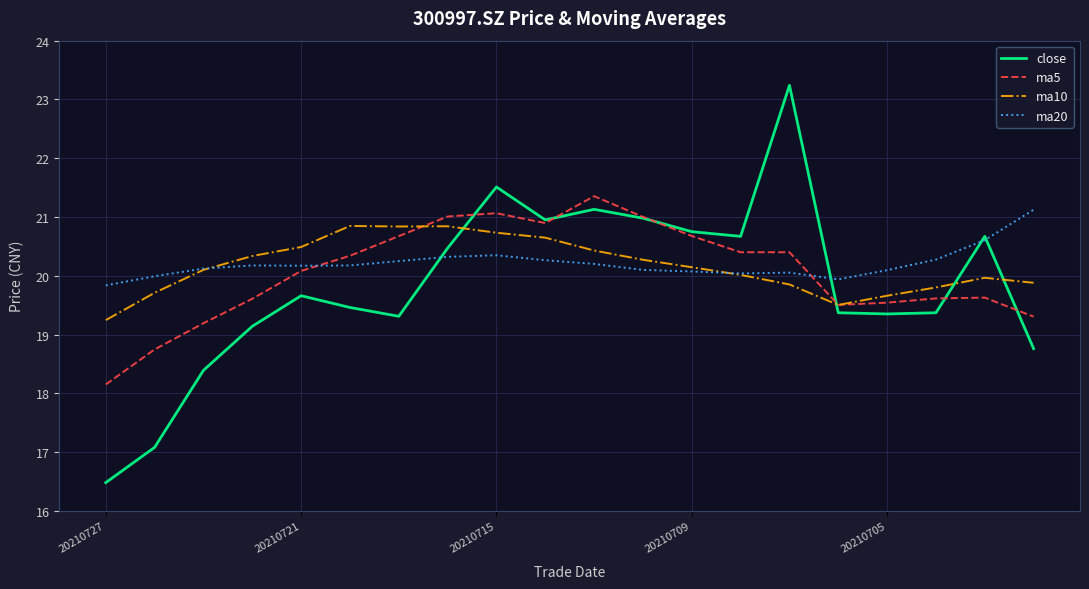

Which series has the widest spread of values?

close